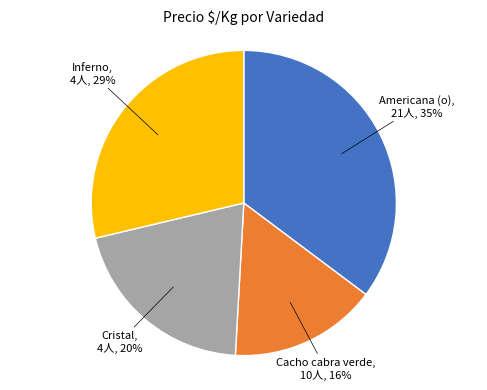

How many slices are in this pie chart?

4